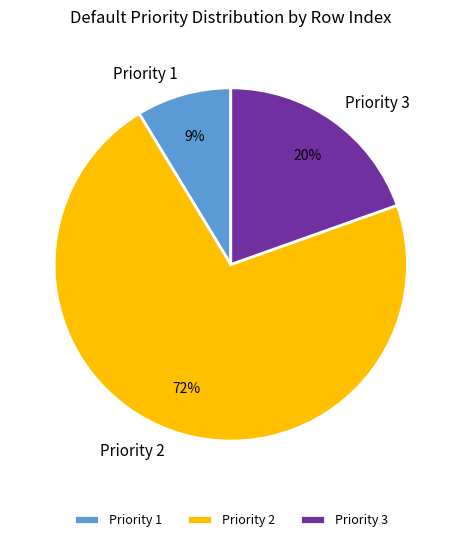

Do Priority 2 and Priority 1 together represent more than half of the pie?

Yes